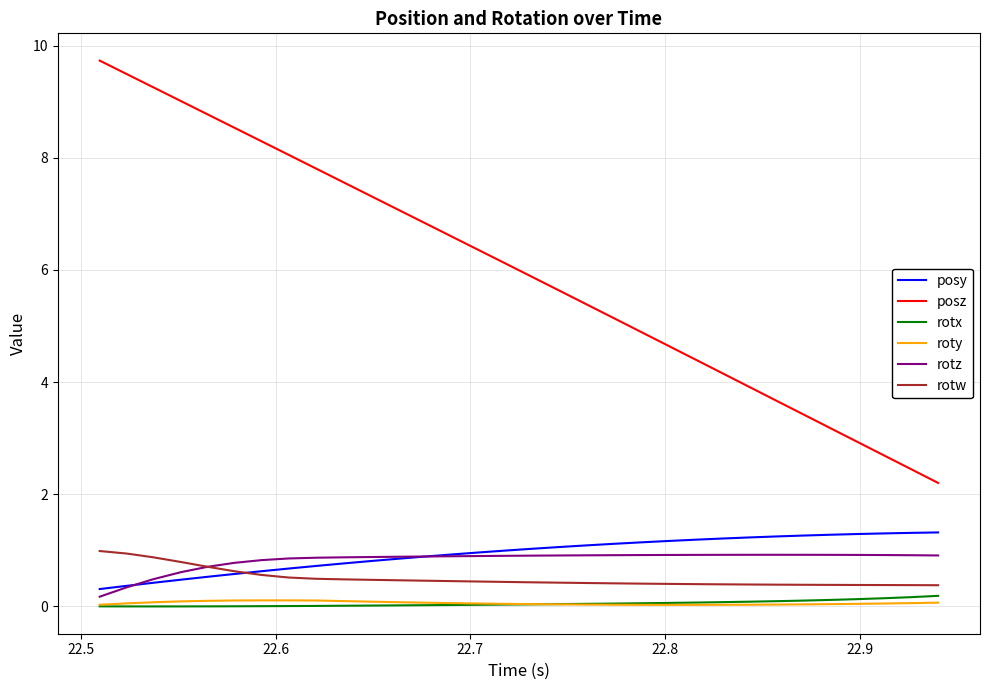

Which series has the largest range (max minus min)?

posz